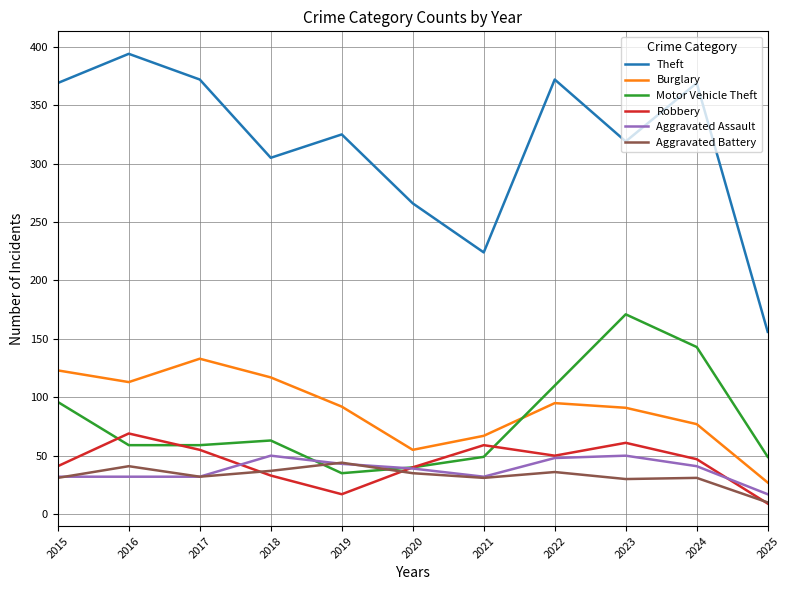

What is the lowest value of the Robbery series?

9